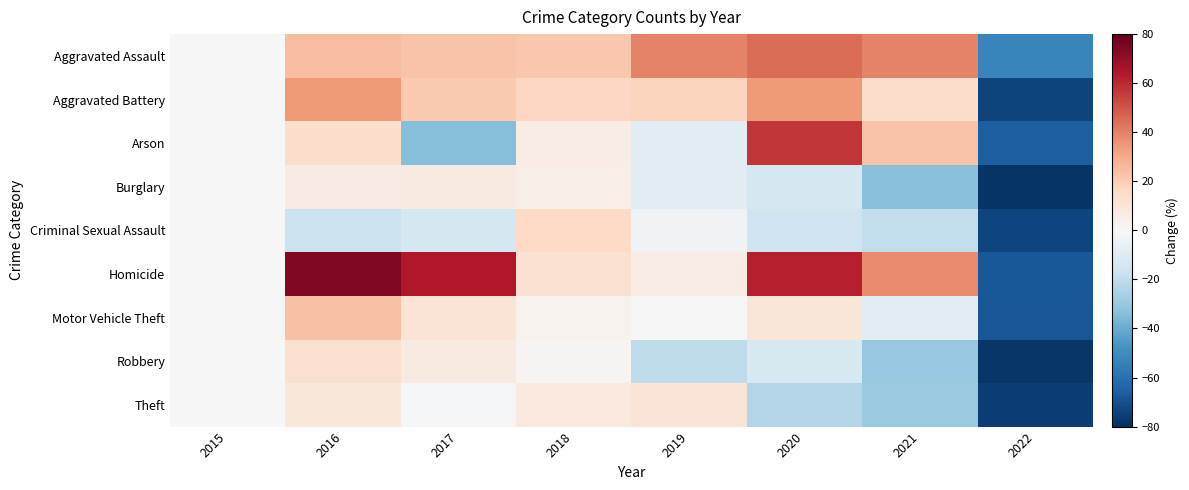

Reading left to right, list all the values displayed in this chart.

Aggravated Assault: 2015=0.0	2016=24.5	2017=22.6	2018=21.4	2019=39.9	2020=44.9	2021=39.9	2022=-52.6
Aggravated Battery: 2015=0.0	2016=34.2	2017=21.0	2018=16.5	2019=18.1	2020=34.2	2021=14.0	2022=-74.0
Arson: 2015=0.0	2016=14.3	2017=-34.3	2018=5.7	2019=-8.6	2020=57.1	2021=22.9	2022=-65.7
Burglary: 2015=0.0	2016=6.9	2017=7.3	2018=5.0	2019=-9.2	2020=-14.0	2021=-33.6	2022=-78.7
Criminal Sexual Assault: 2015=0.0	2016=-17.1	2017=-14.3	2018=16.2	2019=-2.9	2020=-16.2	2021=-20.0	2022=-73.3
Homicide: 2015=0.0	2016=74.0	2017=64.0	2018=12.0	2019=6.0	2020=62.0	2021=38.0	2022=-68.0
Motor Vehicle Theft: 2015=0.0	2016=23.1	2017=10.7	2018=2.8	2019=-0.5	2020=9.9	2021=-8.8	2022=-68.4
Robbery: 2015=0.0	2016=12.8	2017=7.4	2018=2.1	2019=-20.5	2020=-12.0	2021=-30.3	2022=-77.5
Theft: 2015=0.0	2016=8.4	2017=-0.7	2018=8.0	2019=10.6	2020=-23.4	2021=-29.7	2022=-75.4